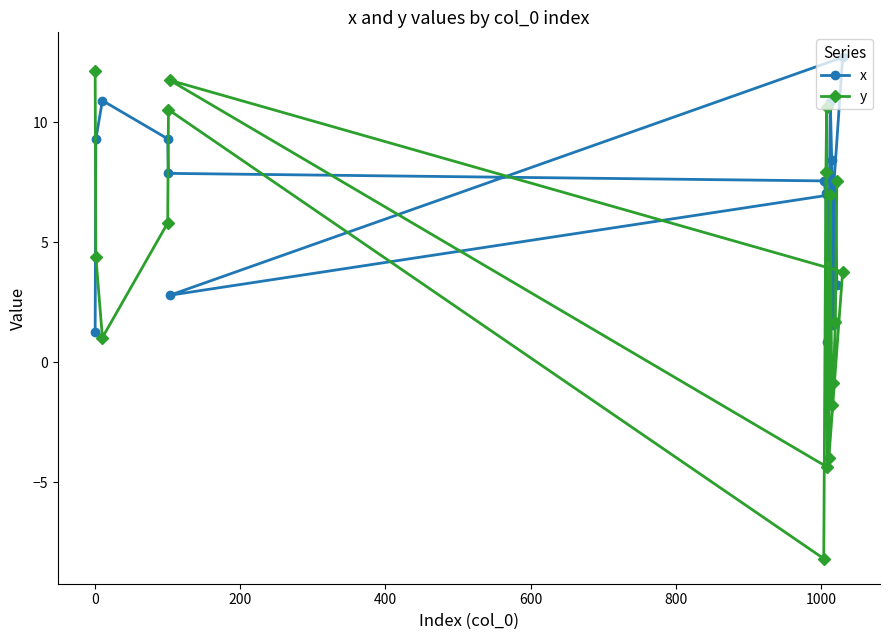

Is this an area chart (filled region under the line)?

No